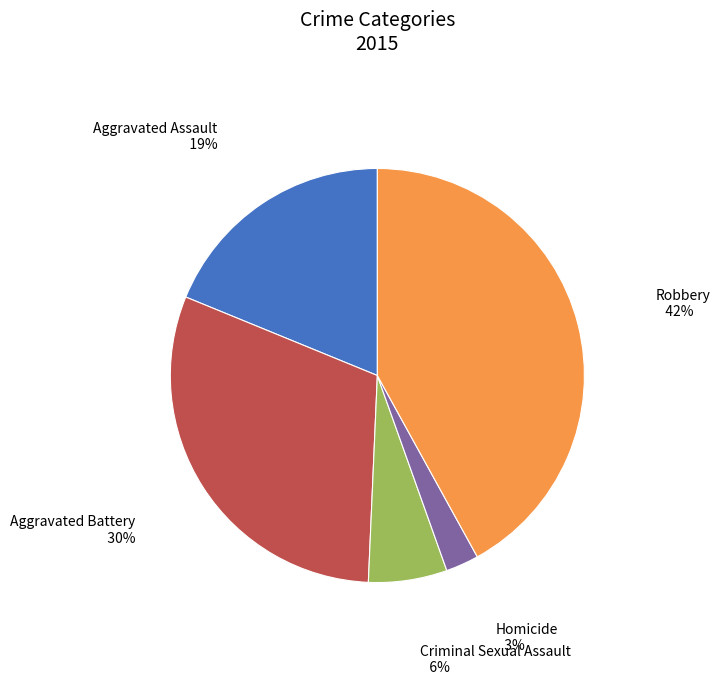

Does any single category account for the majority?

No